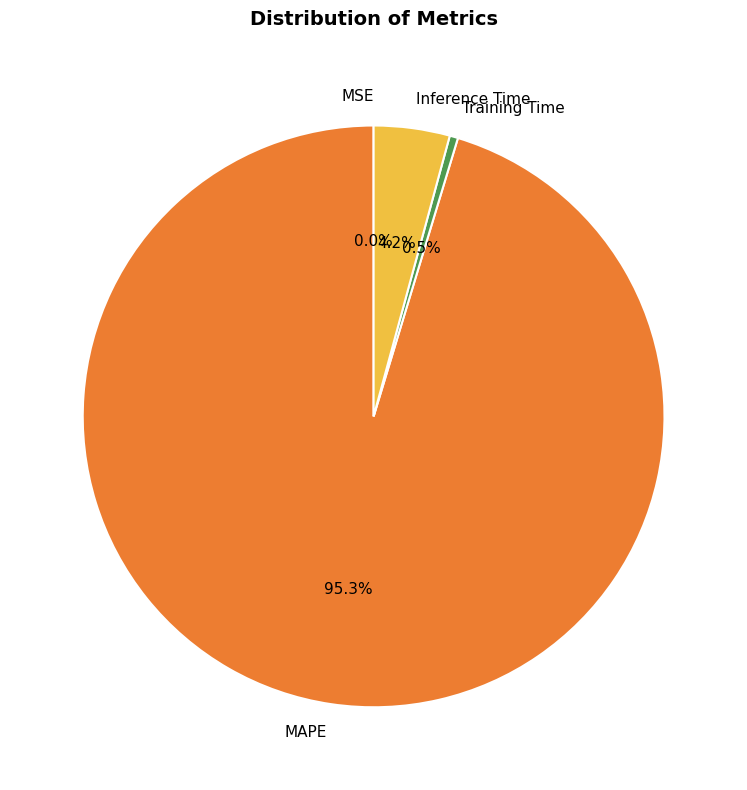

To the nearest percent, what portion does Inference Time represent?

4%